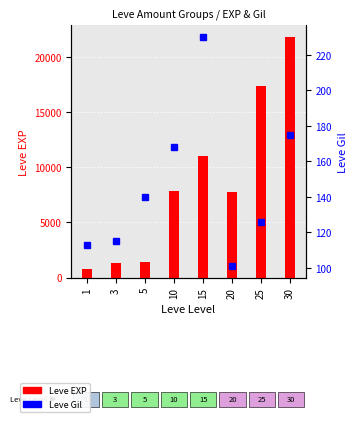

At which category is the sum across all series the highest?

30